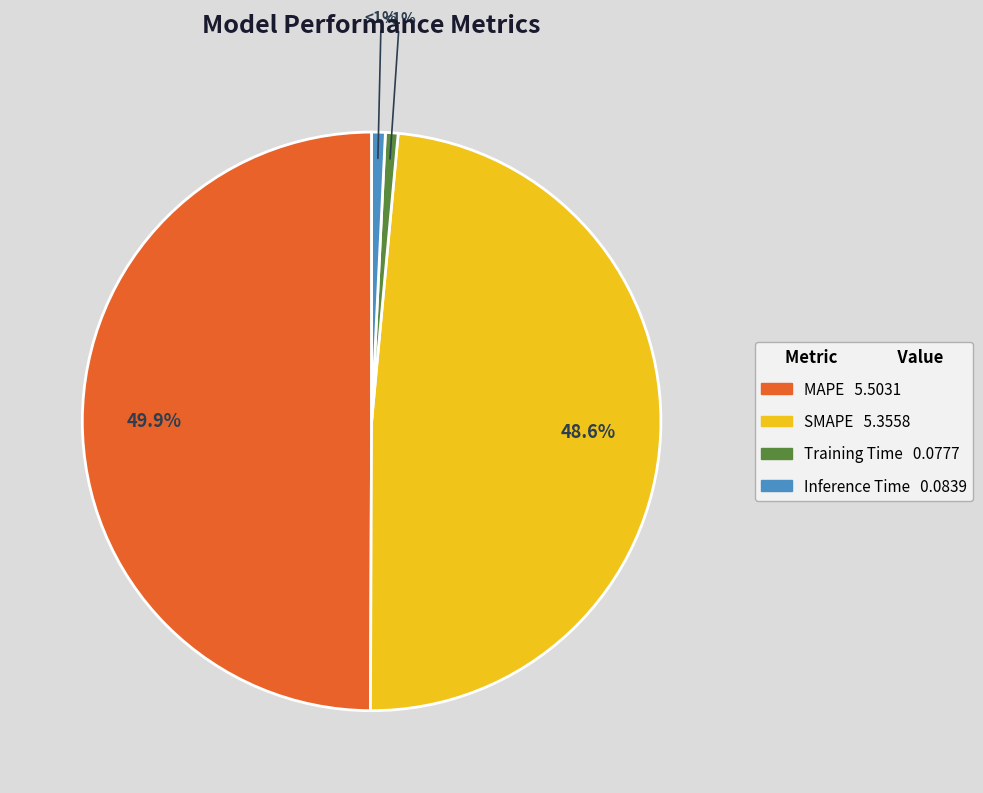

Between SMAPE and Training Time, which is larger?

SMAPE